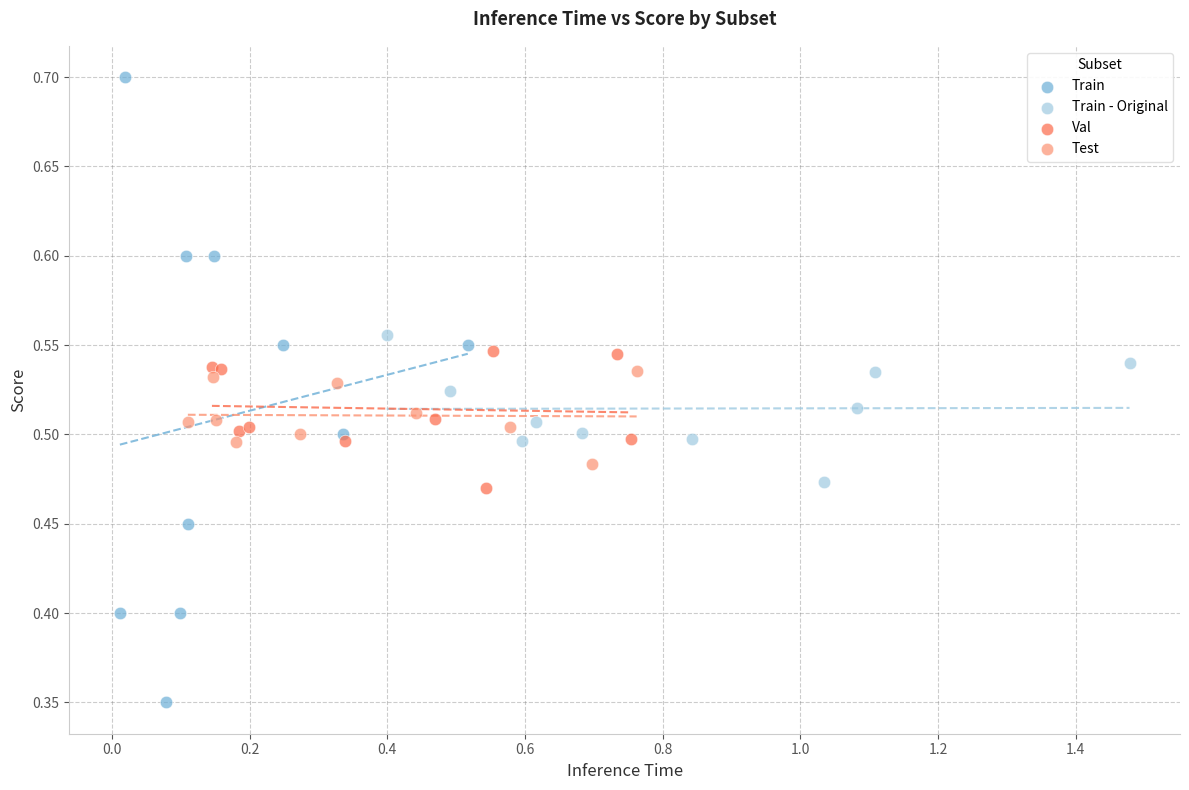

Which series has the largest Y range (max minus min)?

Train